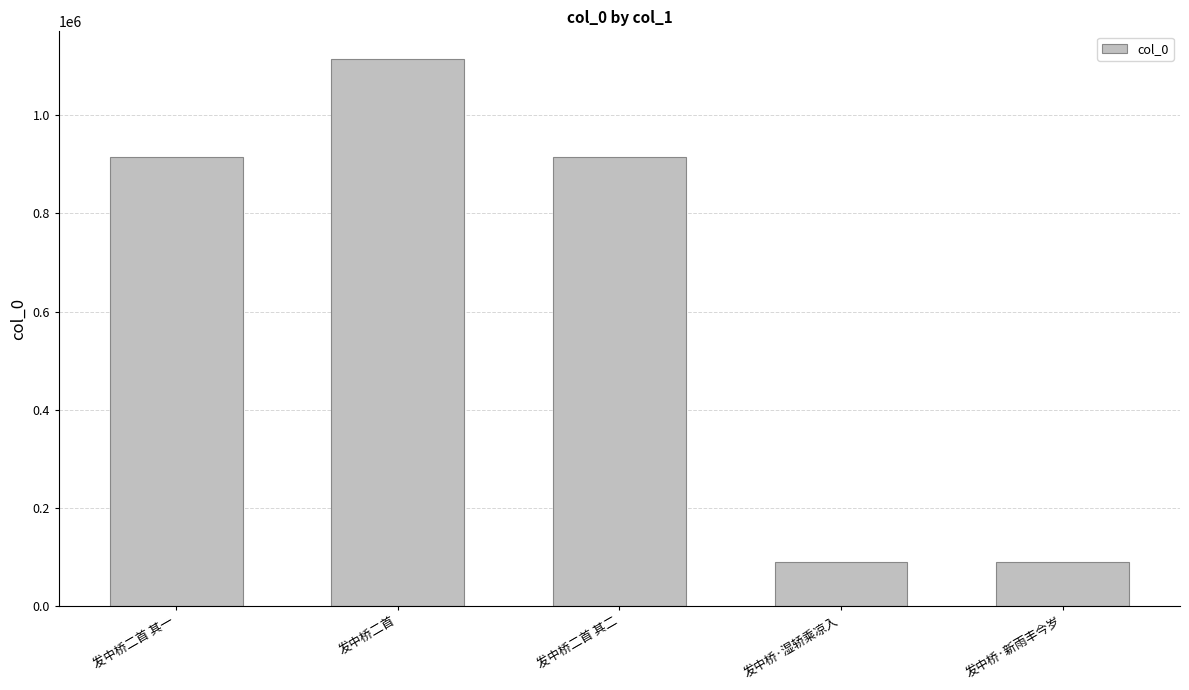

What is the value of the 5th bar from the left?

90977